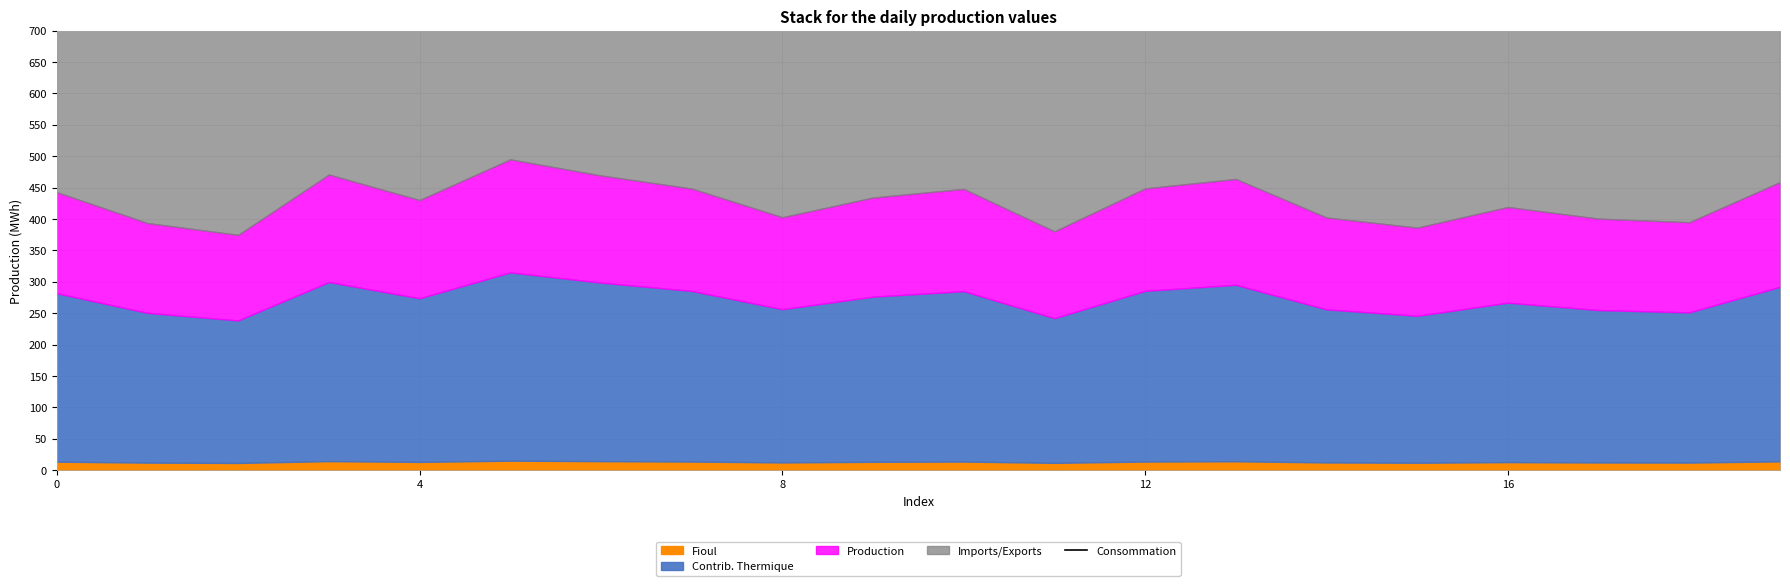

Does the chart display data point markers on the line(s)?

No